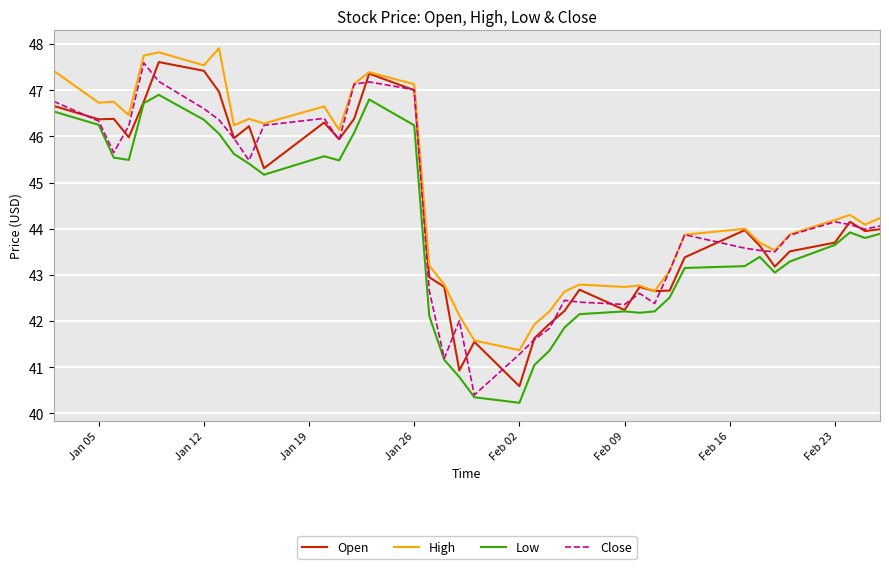

Which series has the largest total across all categories?

High